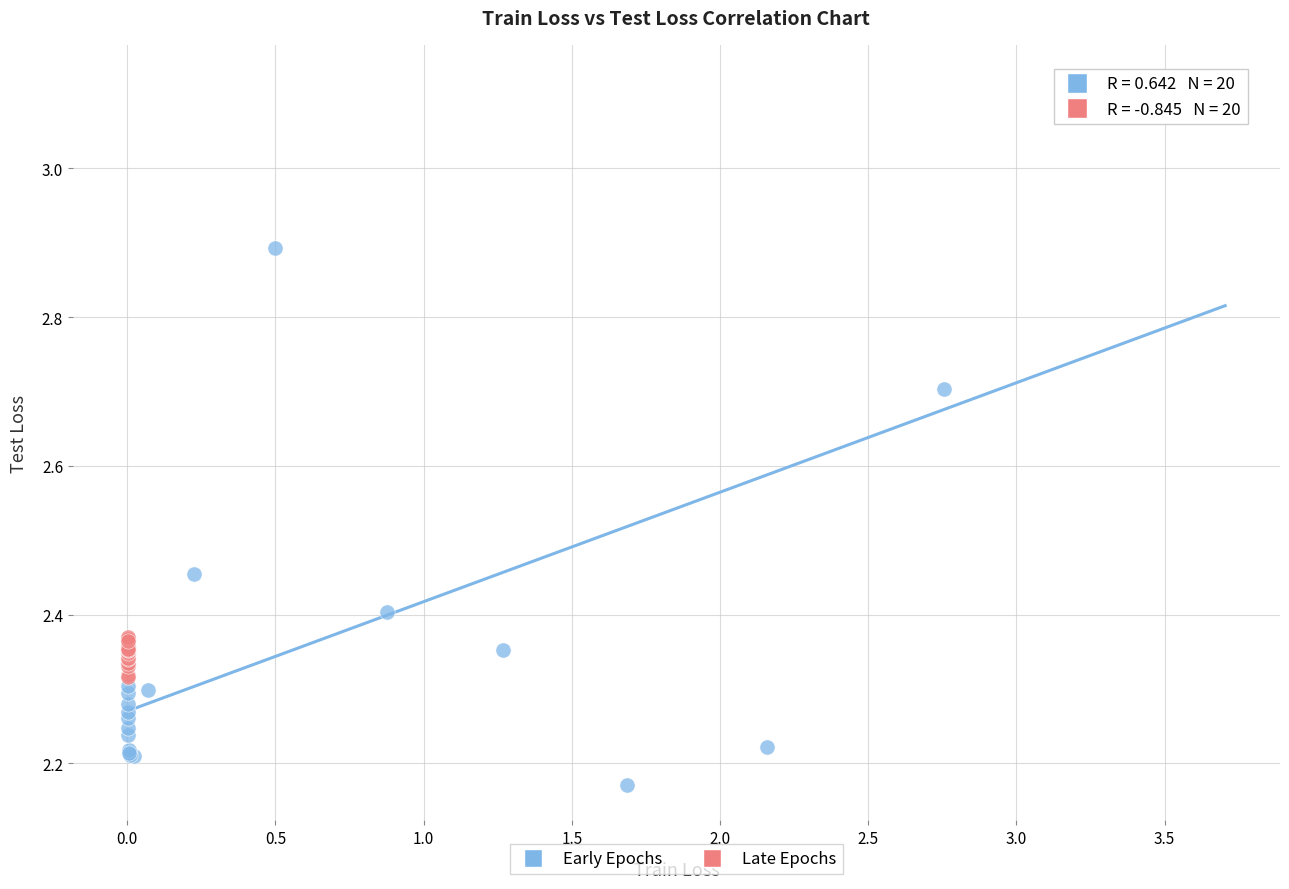

Which series contains the highest Y value?

Early Epochs